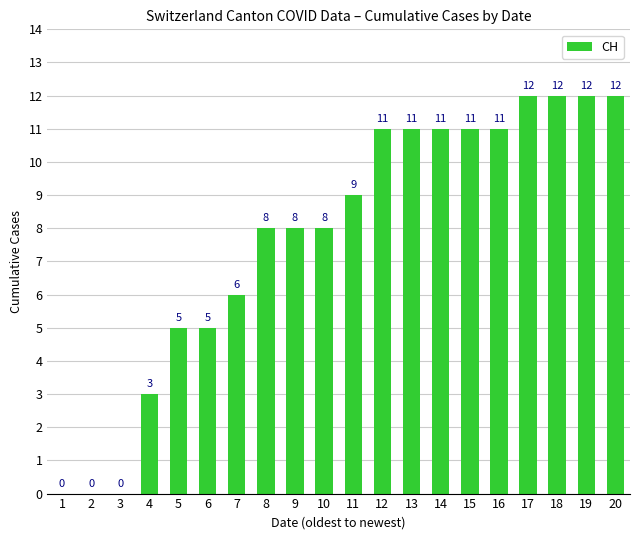

How many positive values are there?

17